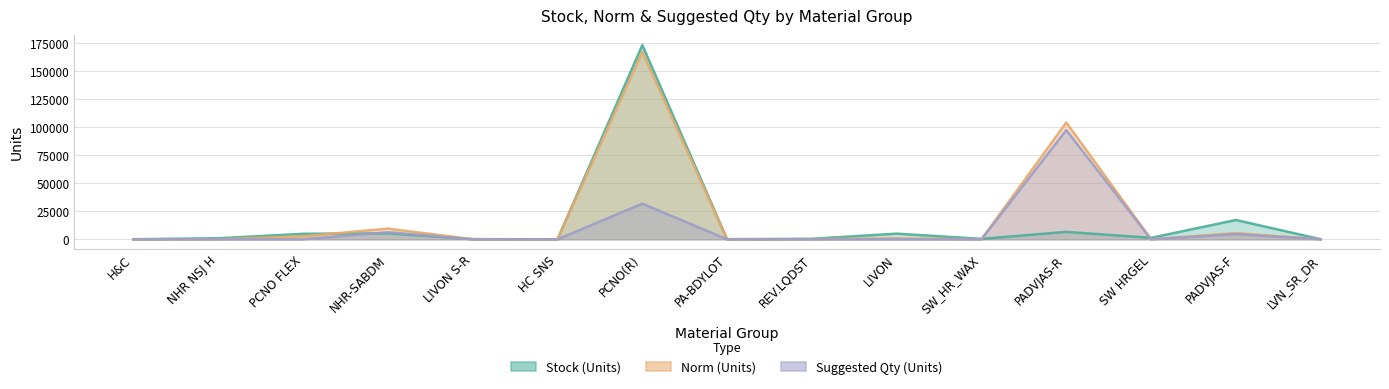

At which category is the sum across all series the highest?

PCNO(R)